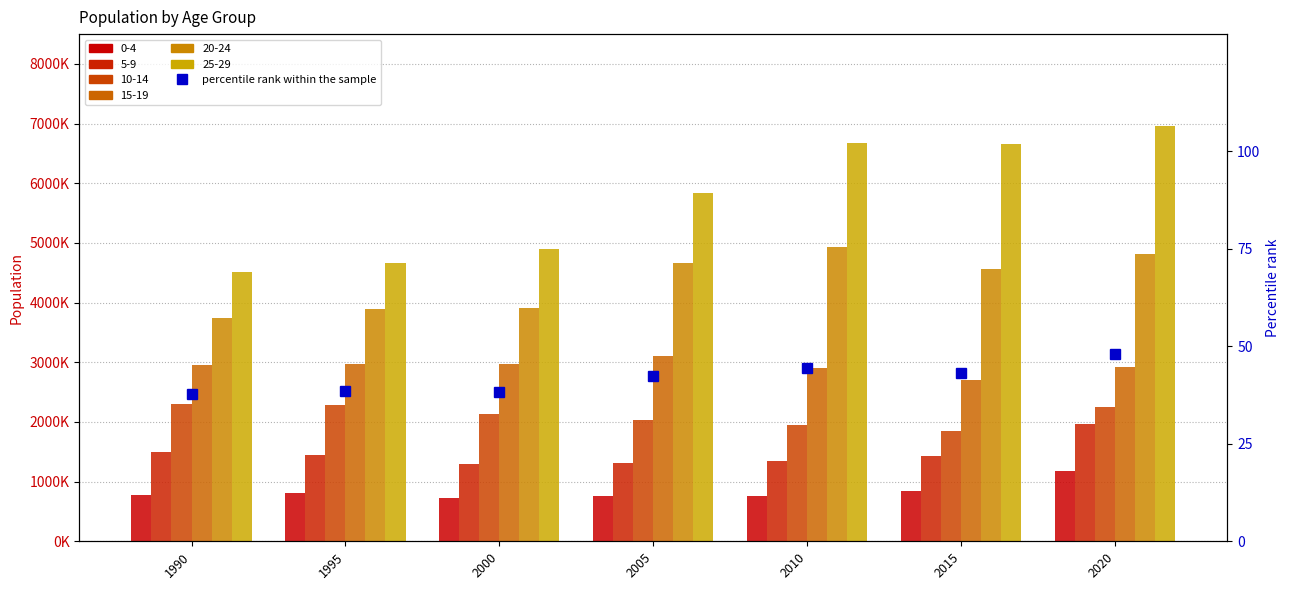

At which category does the chart reach its minimum across all series?

1990